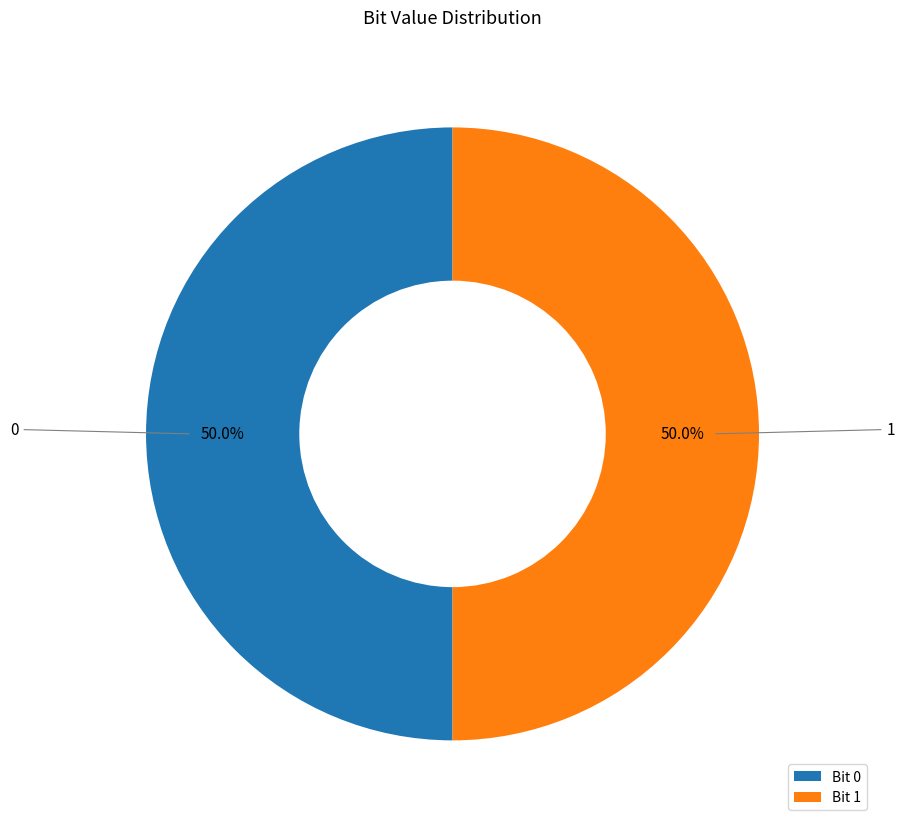

What percentage do Bit 1 and Bit 0 together represent?

100.0%